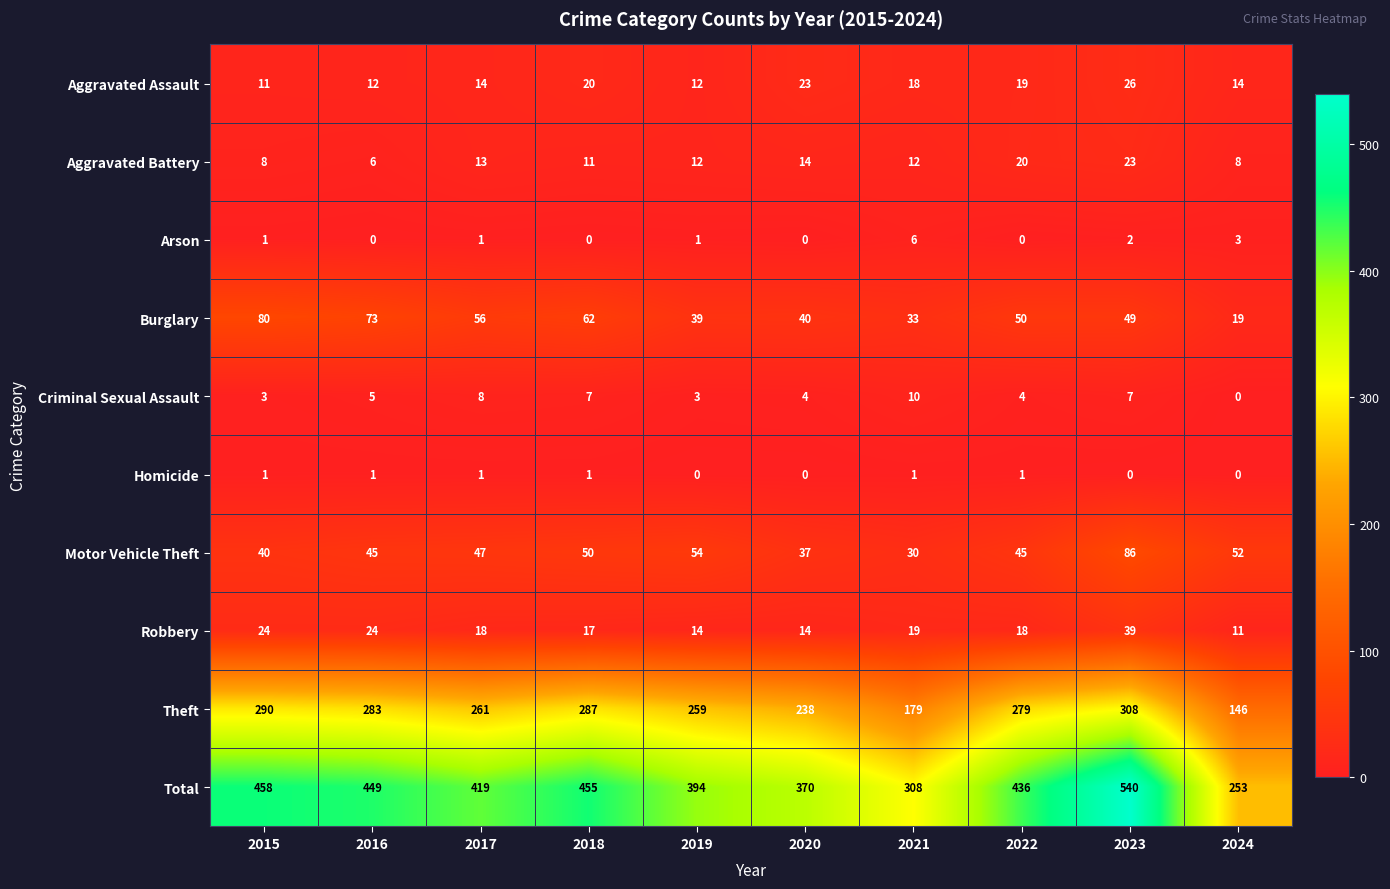

At how many categories does at least one series exceed 213?

10